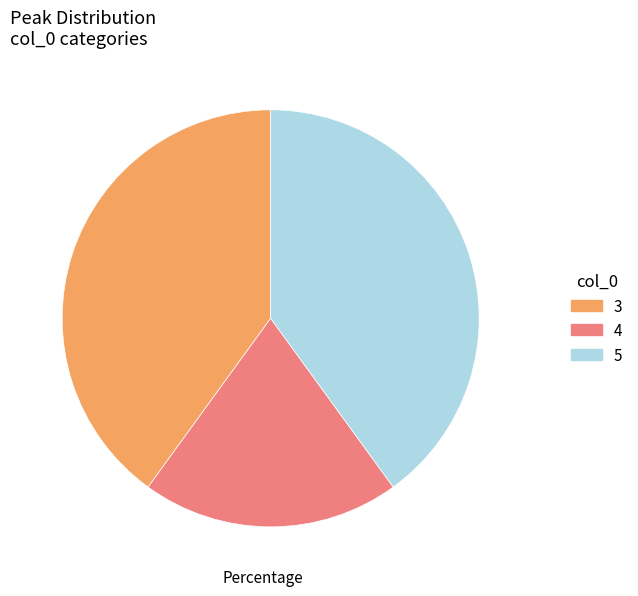

Which category has the smallest portion of the pie?

4